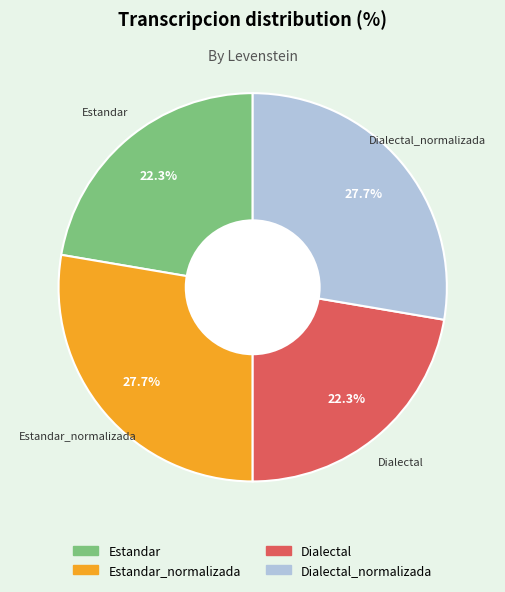

Is there a majority slice in this chart?

No